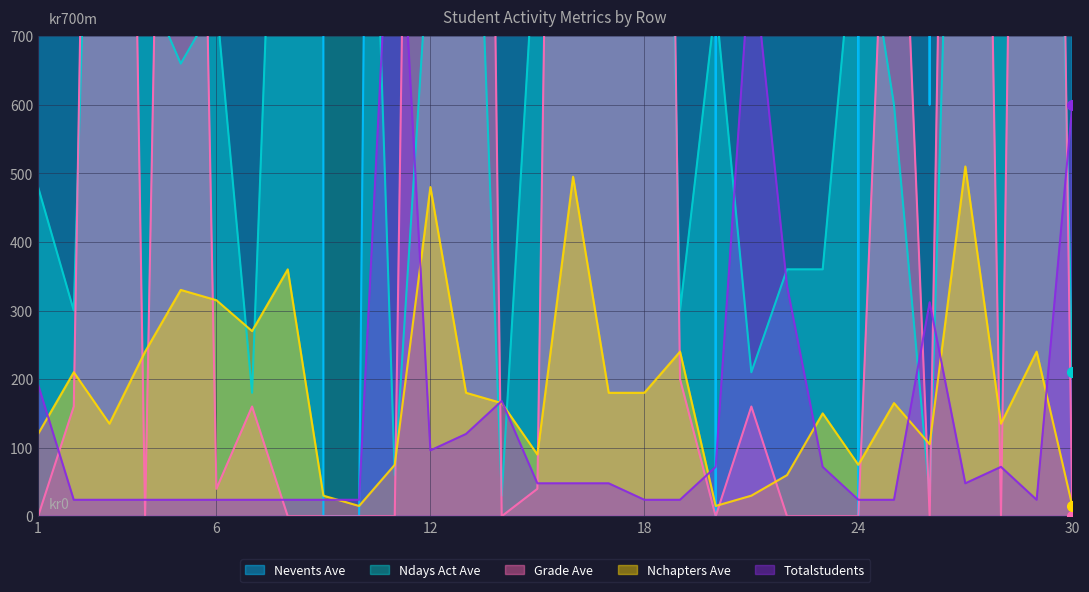

Count the number of categories in the chart.

30